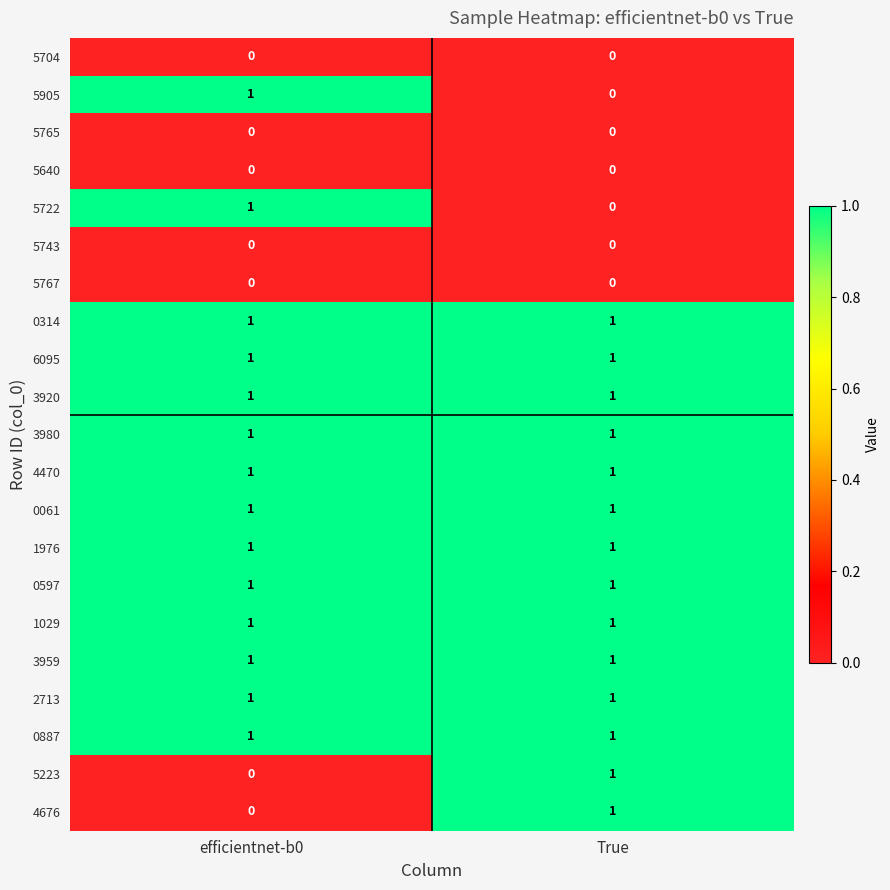

At which label is 5722 closest to 0?

True